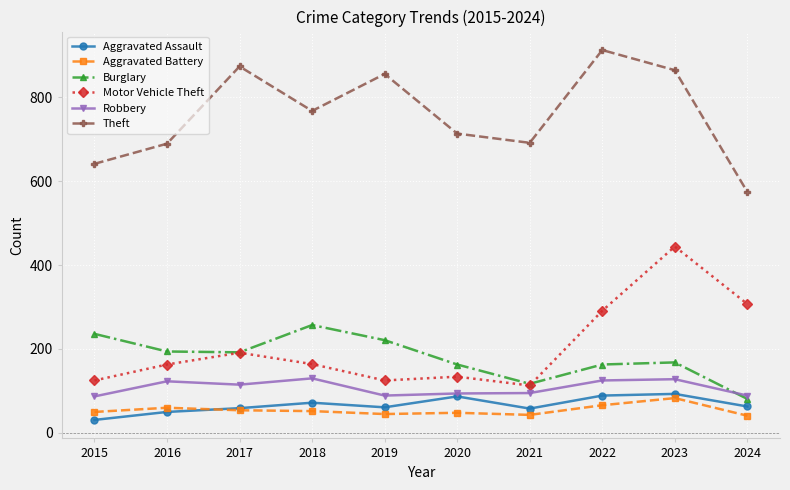

What is the difference between the highest and lowest values at 2017?

819